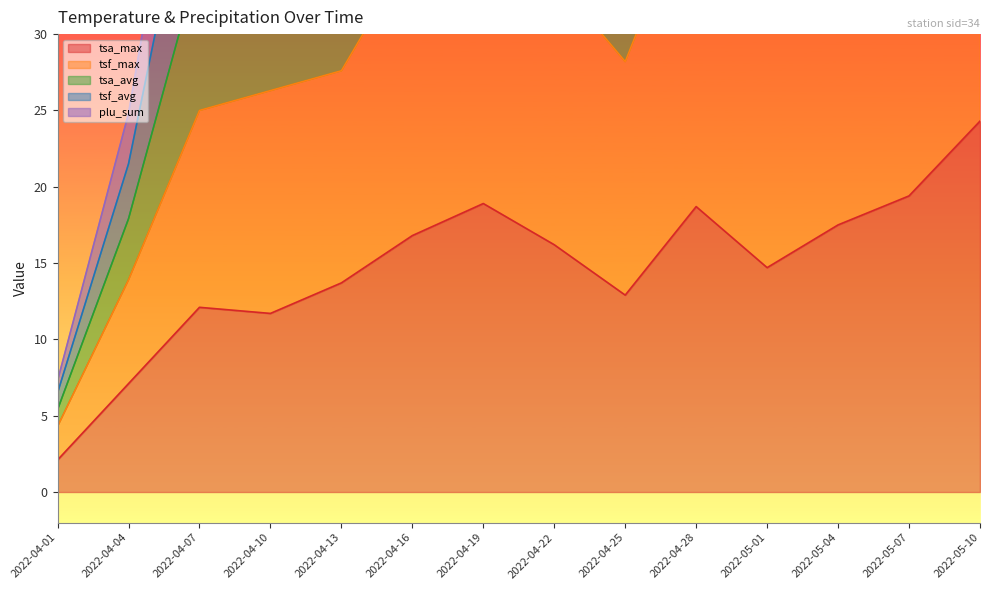

At which label does tsa_max reach its peak?

2022-05-10